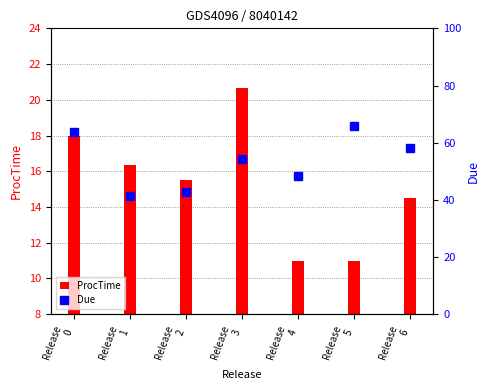

What is the difference between the Due values at Release
1 and Release
5?

24.3